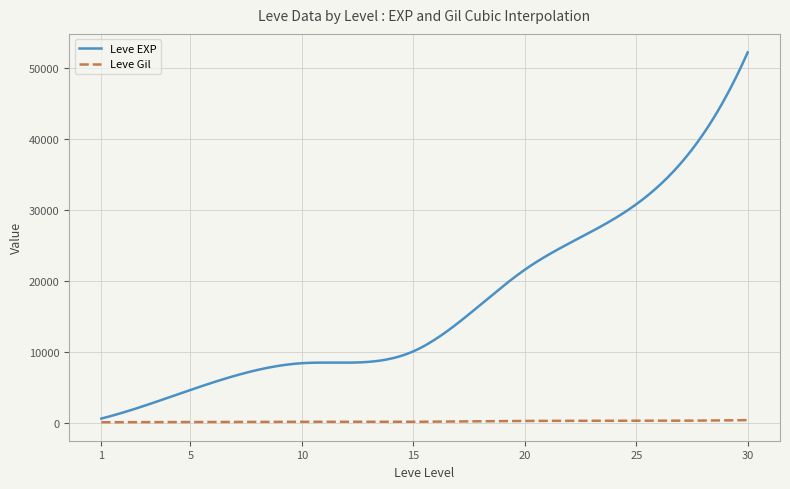

Which series has the largest total across all categories?

Leve EXP